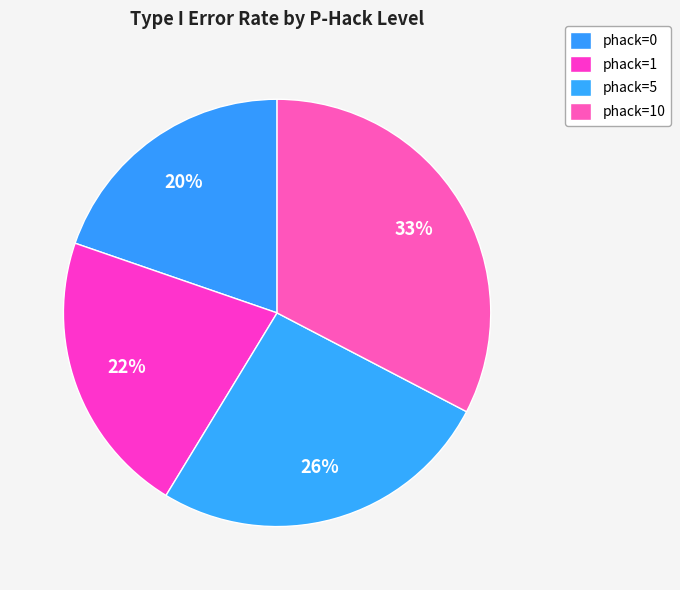

How many segments does this pie chart have?

4